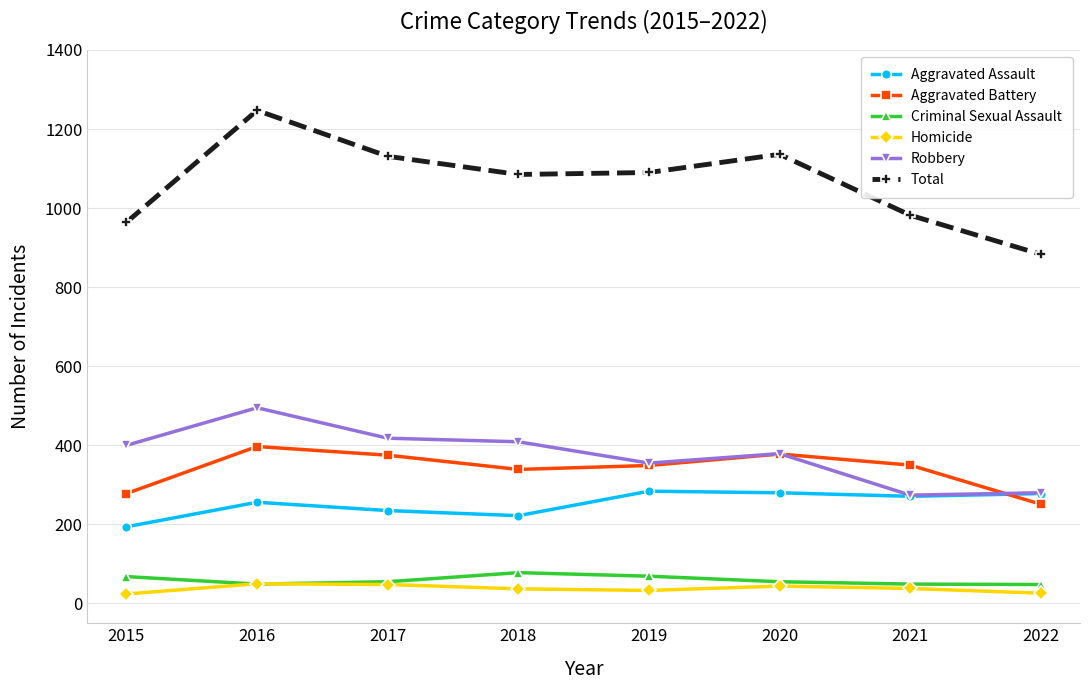

What is the sum of all Homicide values?

300